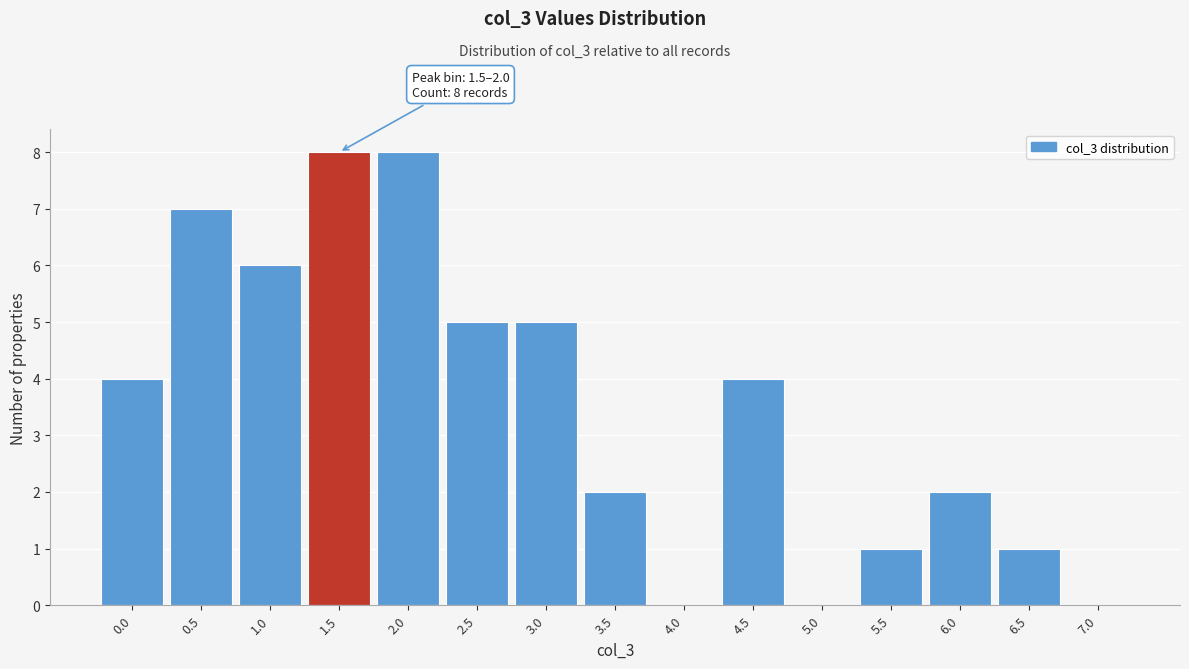

Reading left to right, what are all the values shown in this chart?

0.0=4	0.5=7	1.0=6	1.5=8	2.0=8	2.5=5	3.0=5	3.5=2	4.0=0	4.5=4	5.0=0	5.5=1	6.0=2	6.5=1	7.0=0